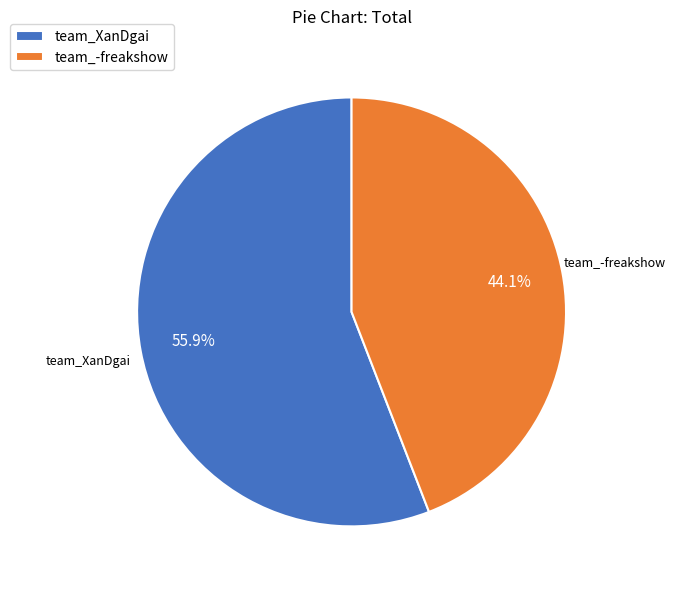

Does any single category account for the majority?

Yes